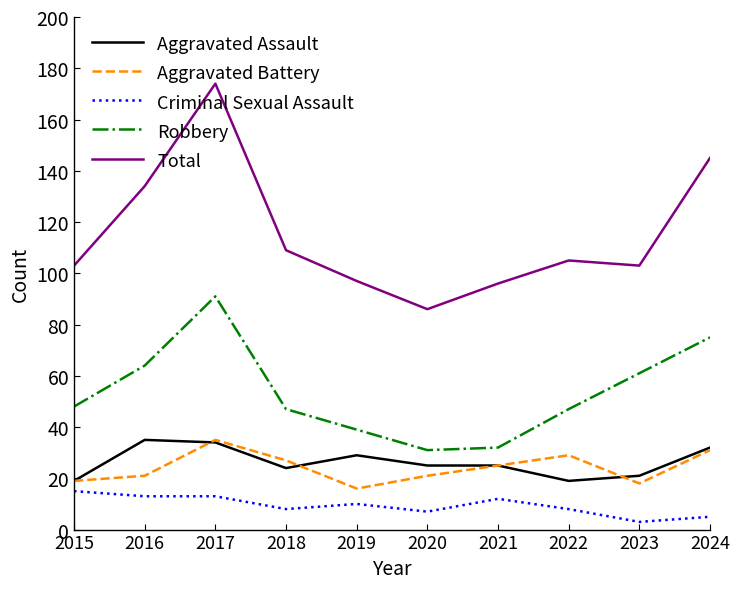

What value does the Aggravated Assault series have at 2015, to the nearest 5?

20